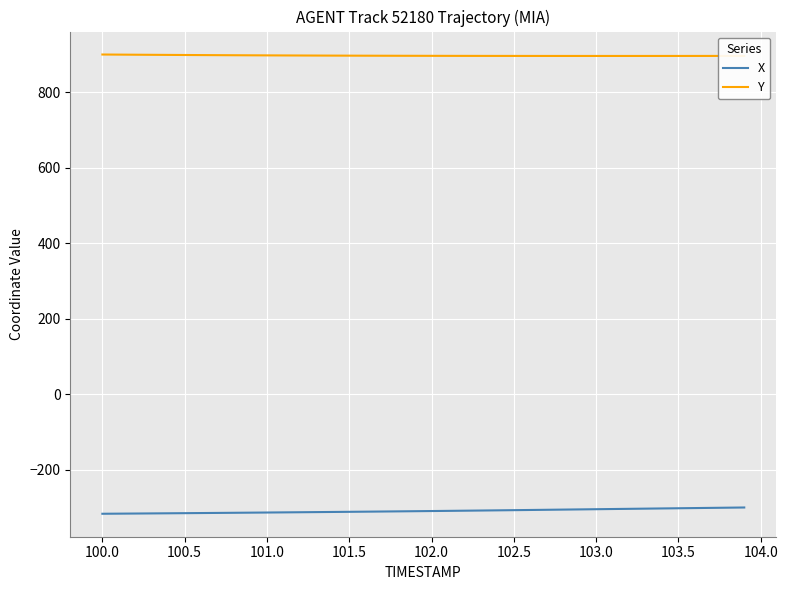

List the series in order of their peak value, lowest first.

X, Y